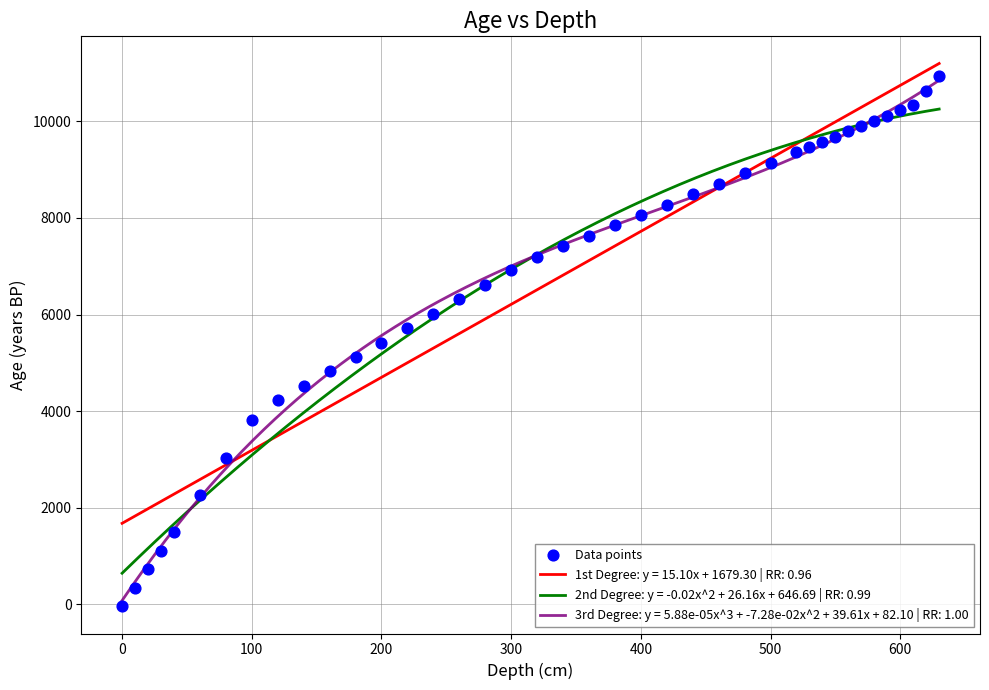

What is the highest value of the 3rd Degree: y = 5.88e-05x^3 + -7.28e-02x^2 + 39.61x + 82.10 | RR: 1.00 series?

10846.5